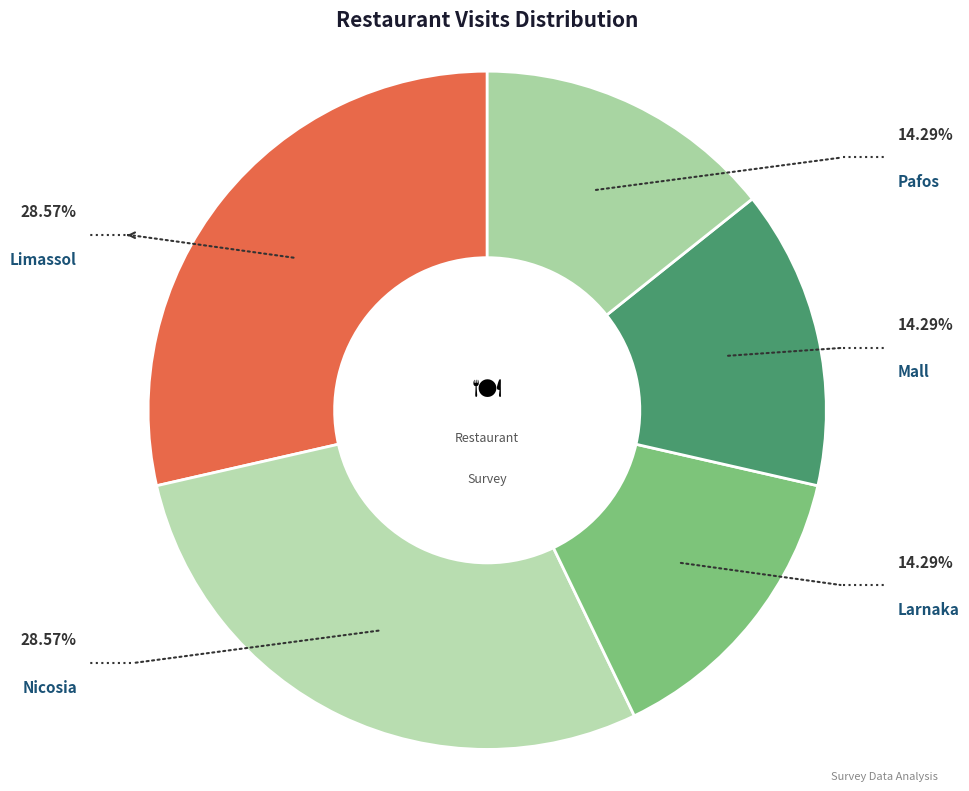

How many slices are in this pie chart?

5